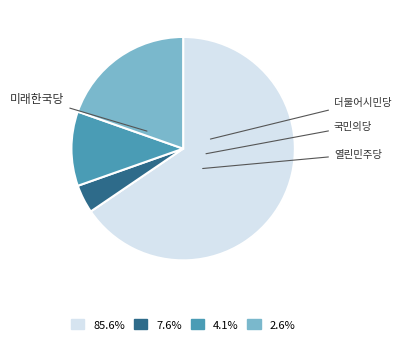

Does any single category account for the majority?

Yes